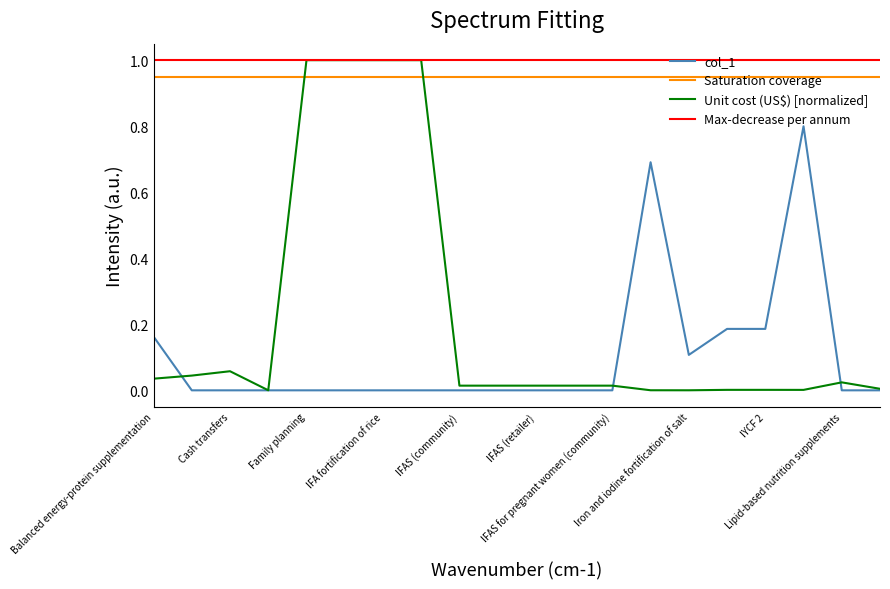

True or false: Saturation coverage and Max-decrease per annum cross at least once.

False